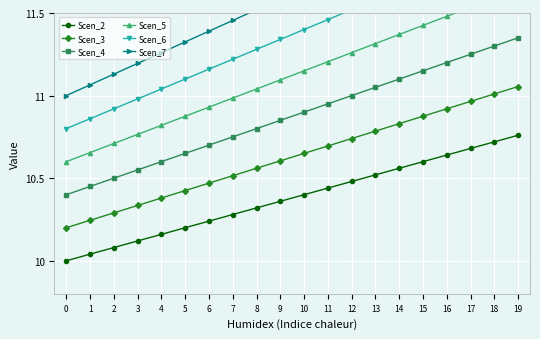

At how many categories does at least one series exceed 11?

19